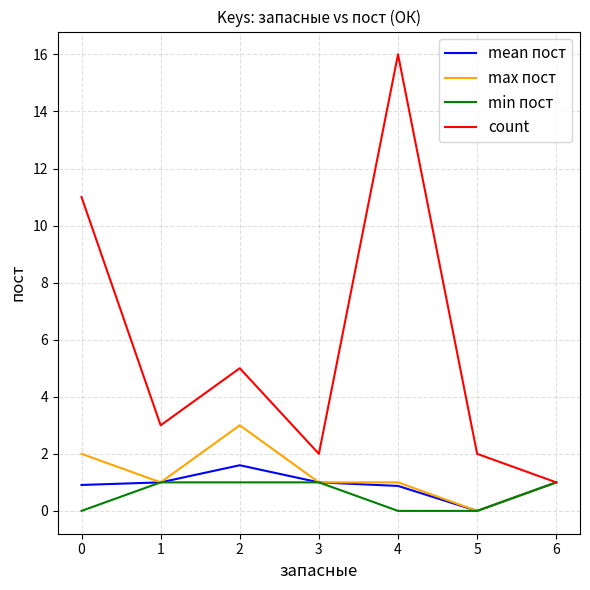

Which series has the largest total across all categories?

count